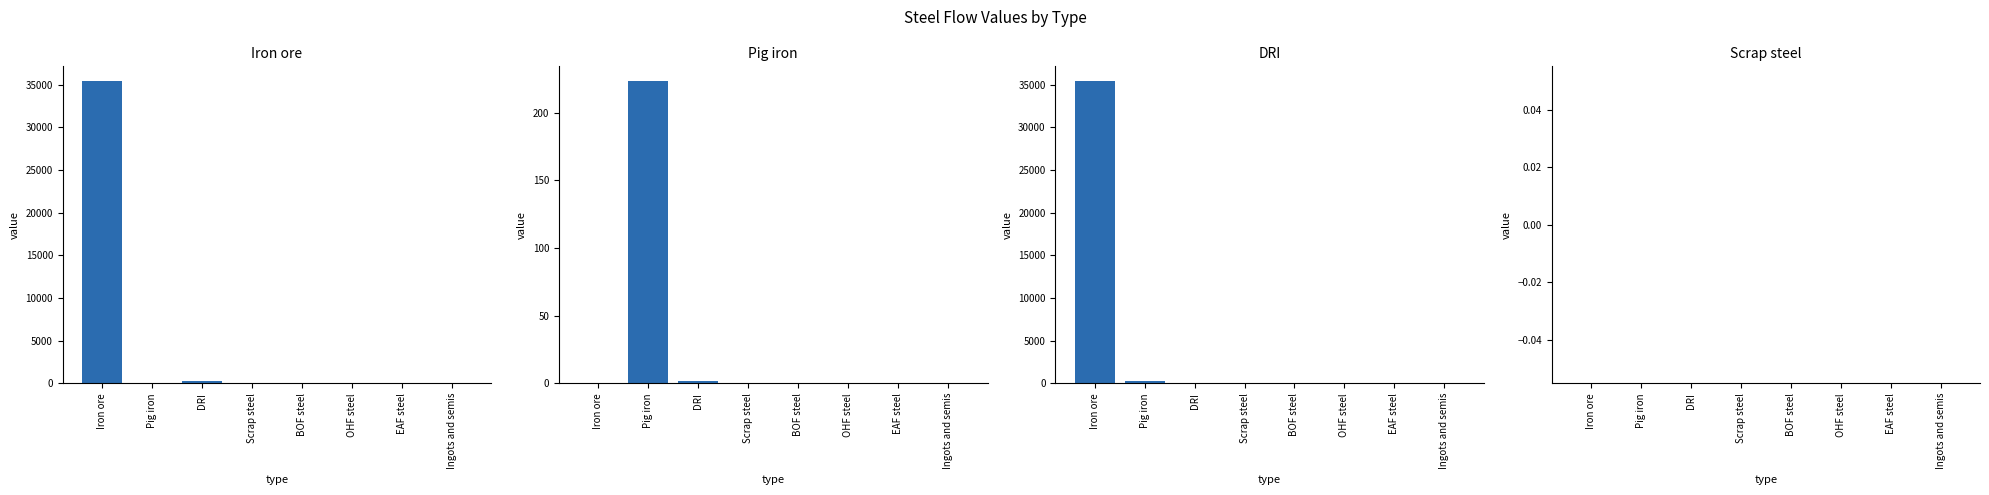

At DRI, list the series in order from largest to smallest.

Iron ore, Pig iron, DRI, Scrap steel